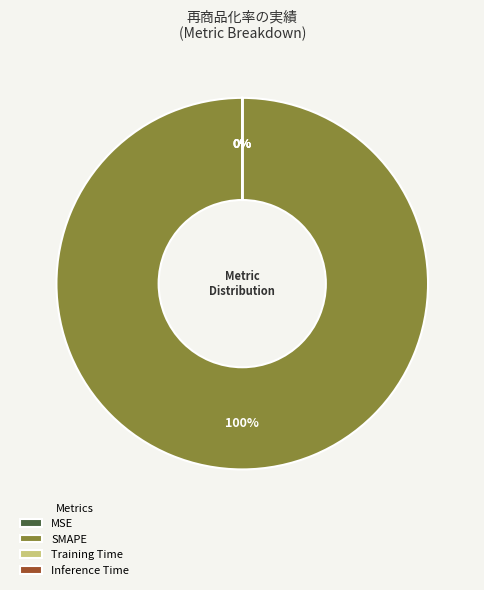

Do MSE and SMAPE together represent more than half of the pie?

Yes